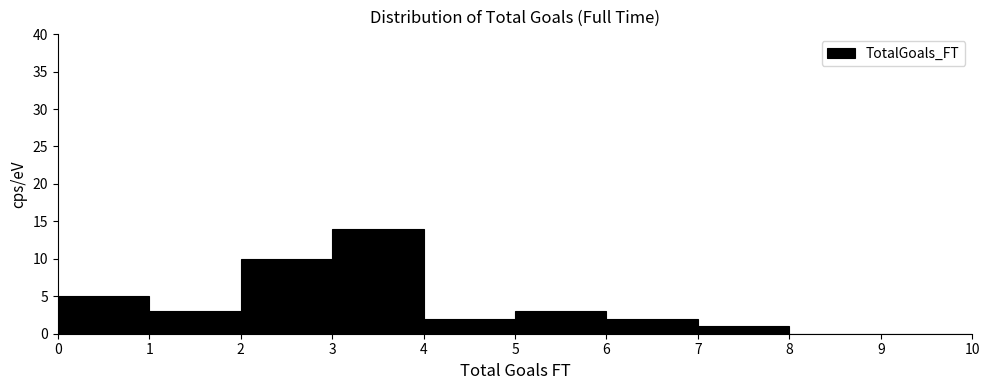

Reading left to right, transcribe this chart: for each bar, give the range it covers on the x-axis and its height. The values are not printed on the chart, so give them approximately, as read against the axis.

0 to 1: 5
1 to 2: 3
2 to 3: 10
3 to 4: 14
4 to 5: 2
5 to 6: 3
6 to 7: 2
7 to 8: 1
8 to 9: 0
9 to 10: 0